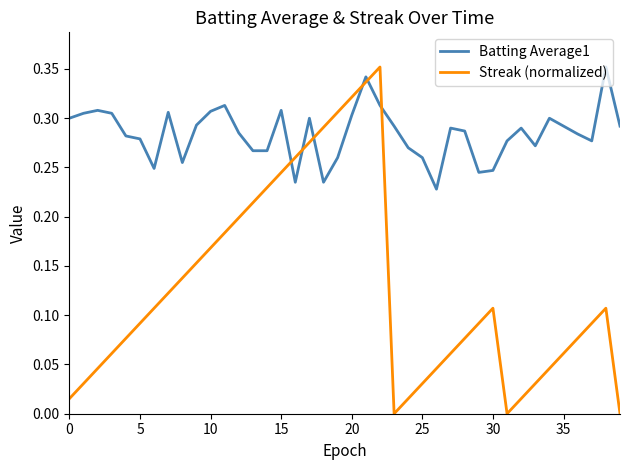

Rank the series by their average value, from highest to lowest.

Batting Average1, Streak (normalized)